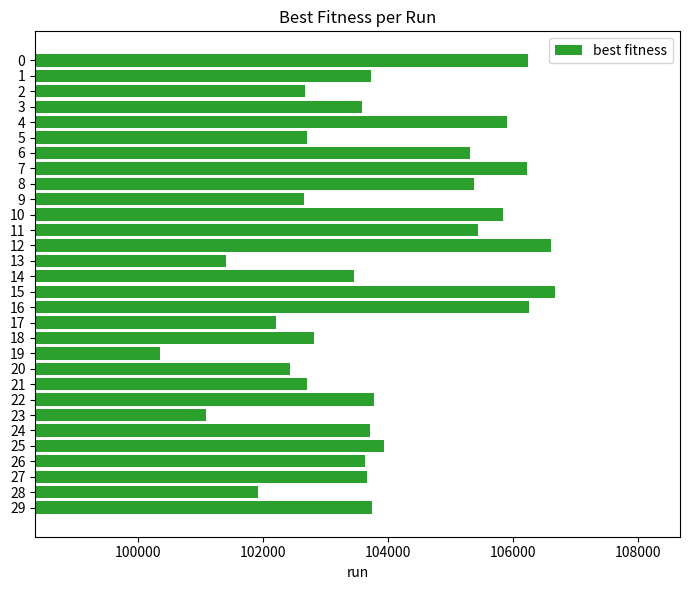

Does the chart contain stacked bars?

No